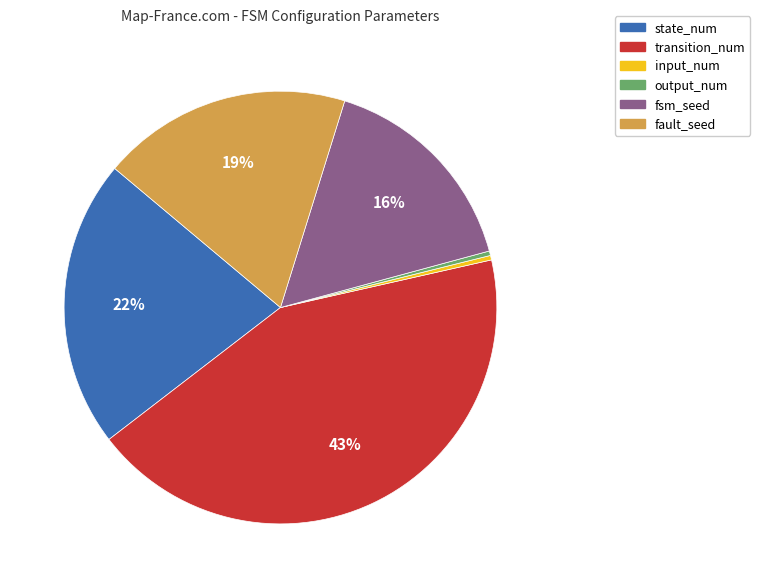

Is there any slice that represents more than half of the pie?

No